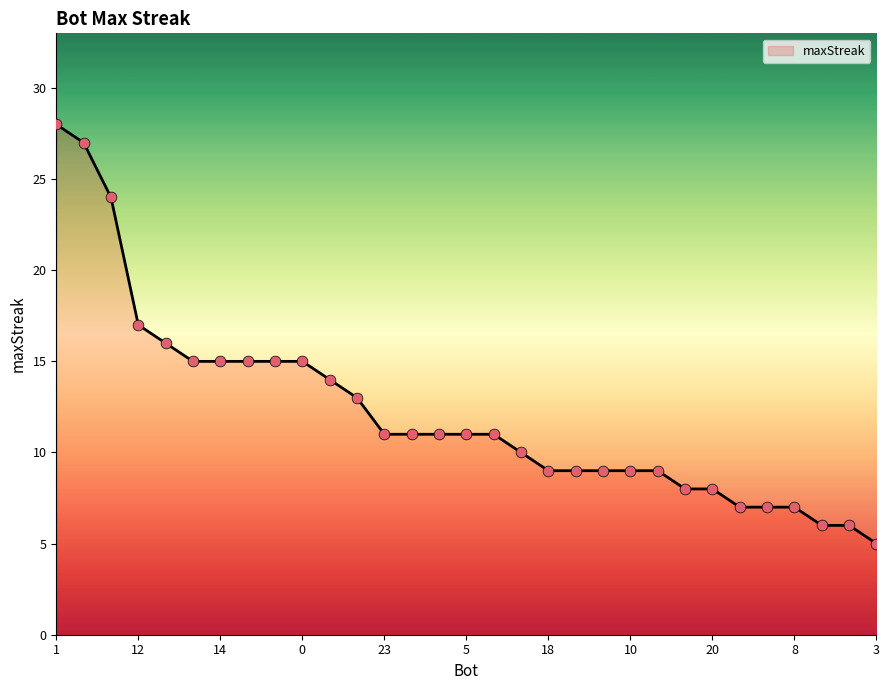

What is the difference between the maximum and minimum values?

23